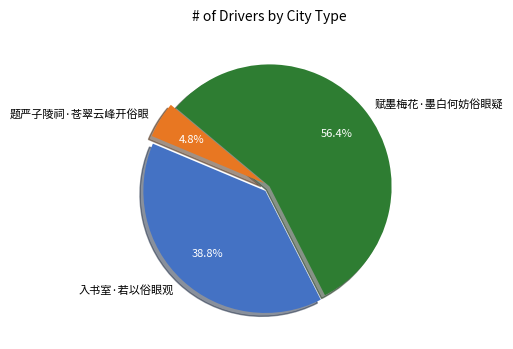

True or false: 入书室·若以俗眼观 accounts for 53% of the total.

False